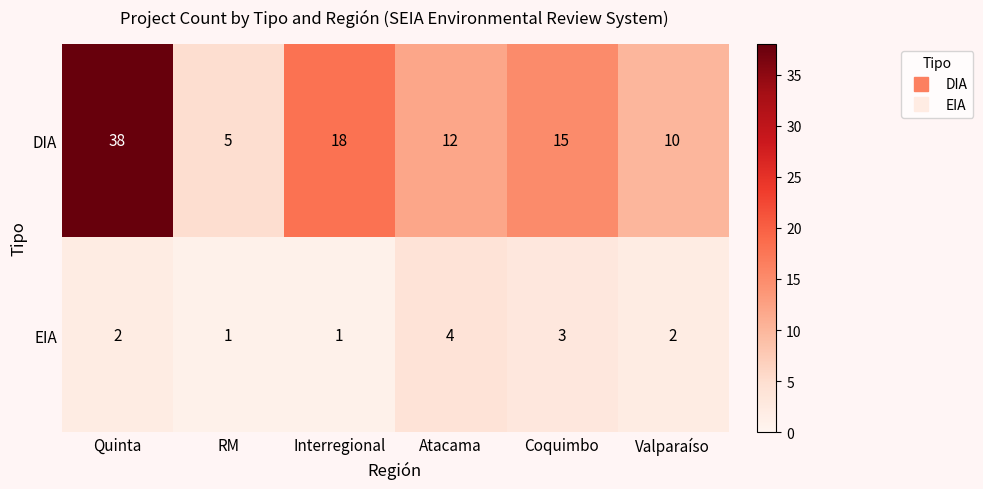

At which category is the sum across all series the highest?

Quinta